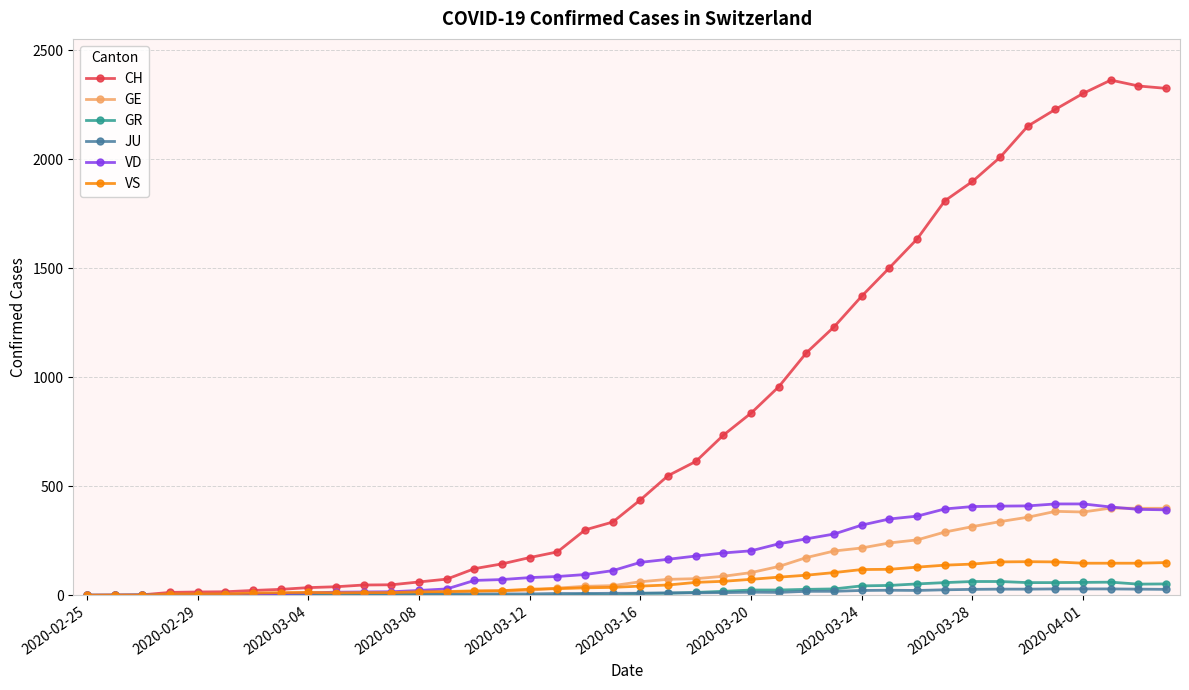

Which series has the widest spread of values?

CH